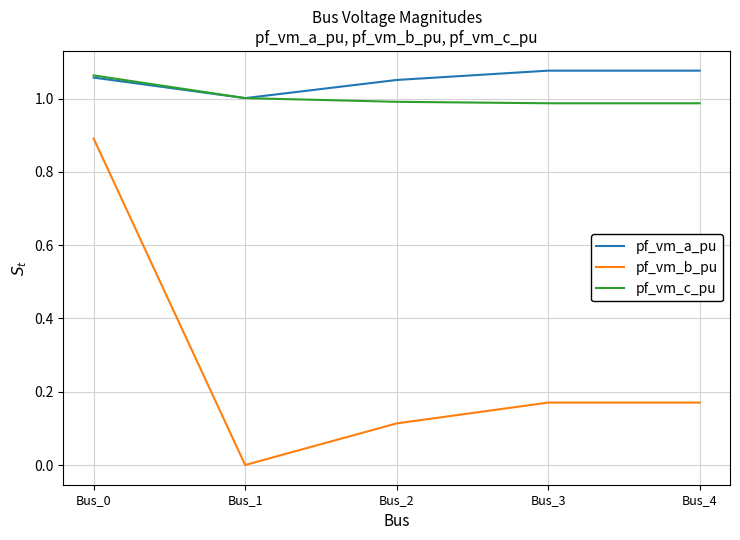

How many values in pf_vm_b_pu are above zero?

4